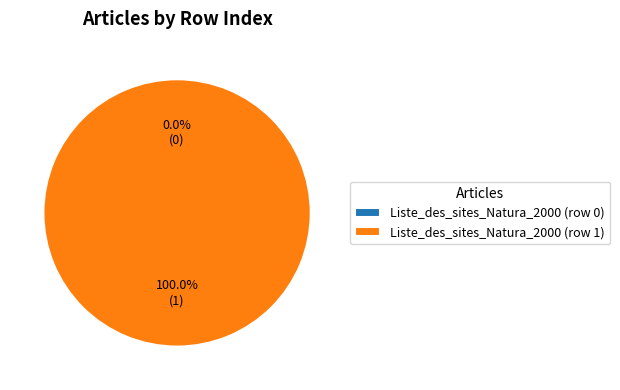

To the nearest percent, what is the difference between the Liste_des_sites_Natura_2000 (row 1) and Liste_des_sites_Natura_2000 (row 0) slice percentages?

100%